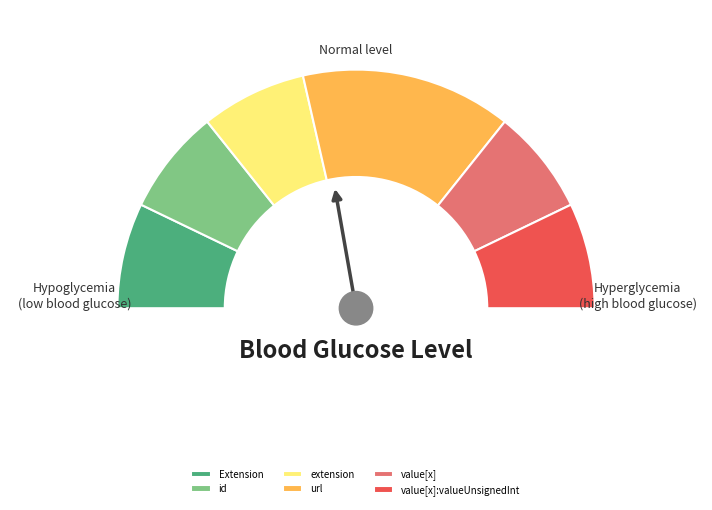

What is the change in value from Extension.extension to Extension.url?

+1